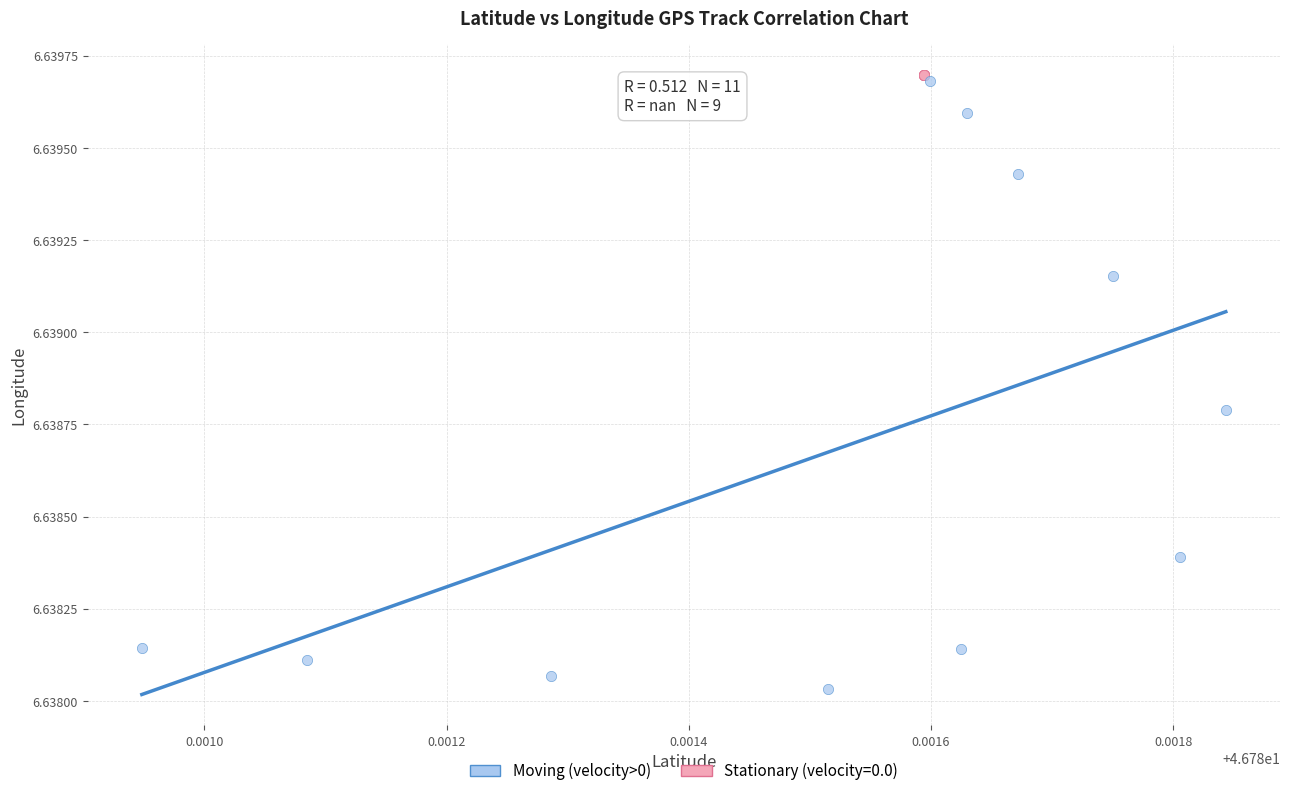

Which series reaches the minimum Y coordinate?

Moving (velocity>0)